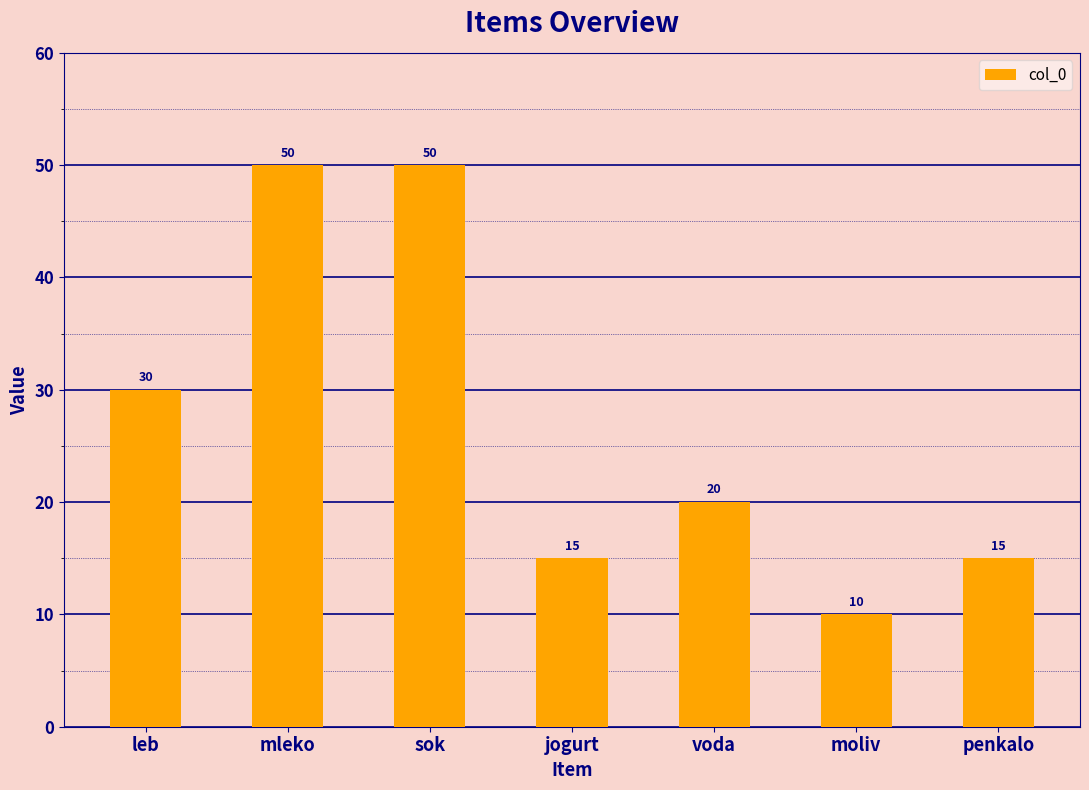

Reading left to right, transcribe all the data shown in this chart.

leb=30	mleko=50	sok=50	jogurt=15	voda=20	moliv=10	penkalo=15